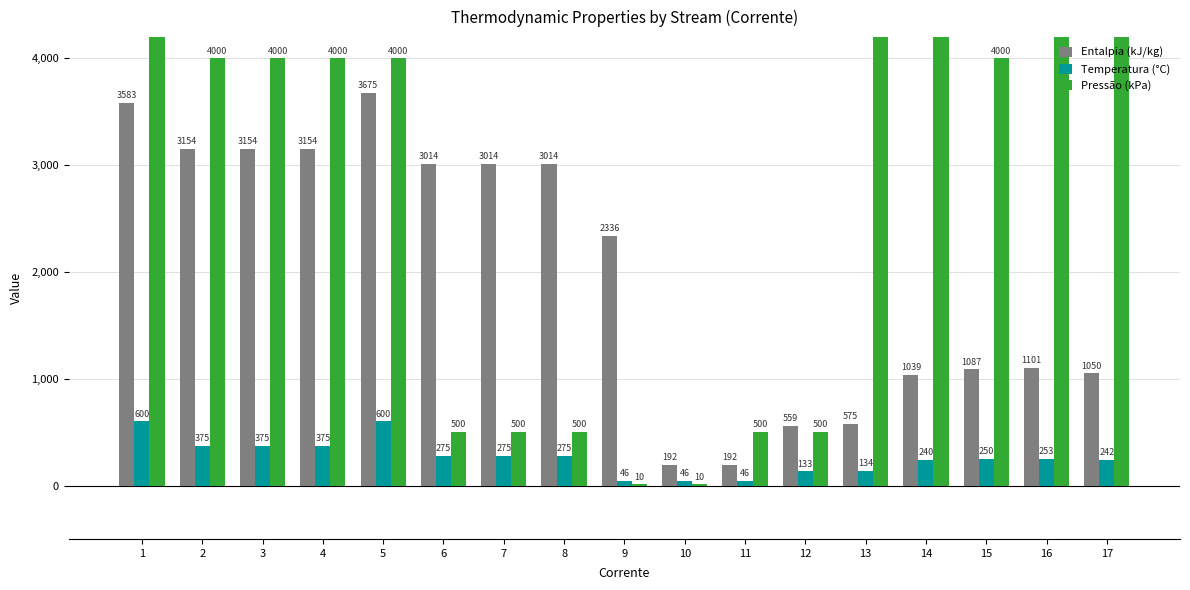

Which category has the lowest value across all series?

9